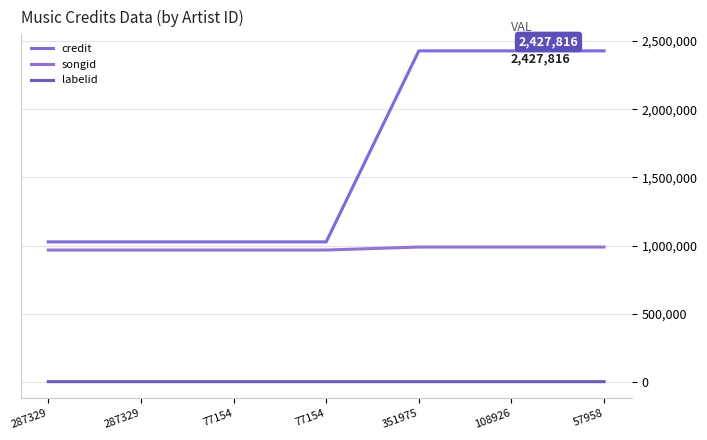

Is this an area chart (filled region under the line)?

No